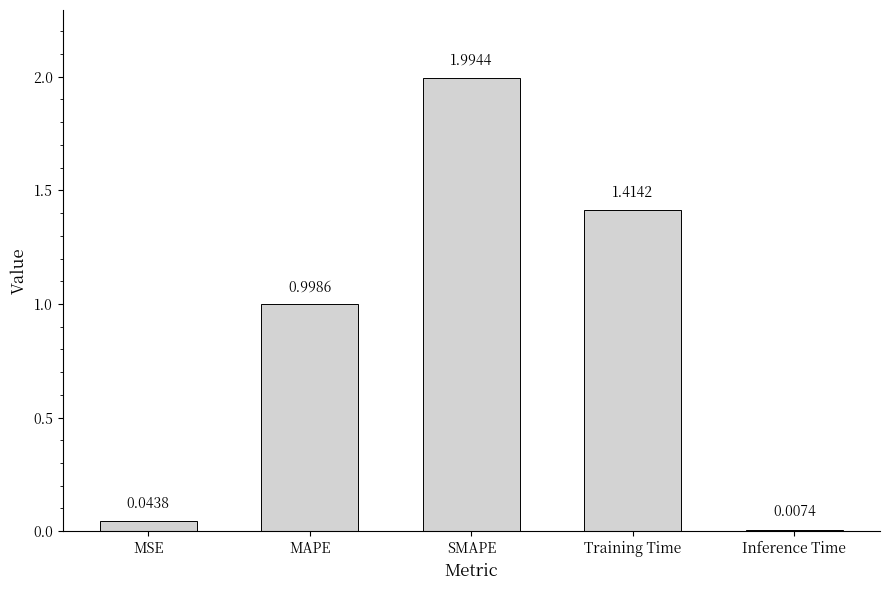

The chart shows a value of 2.3 at Training Time. True or false?

False